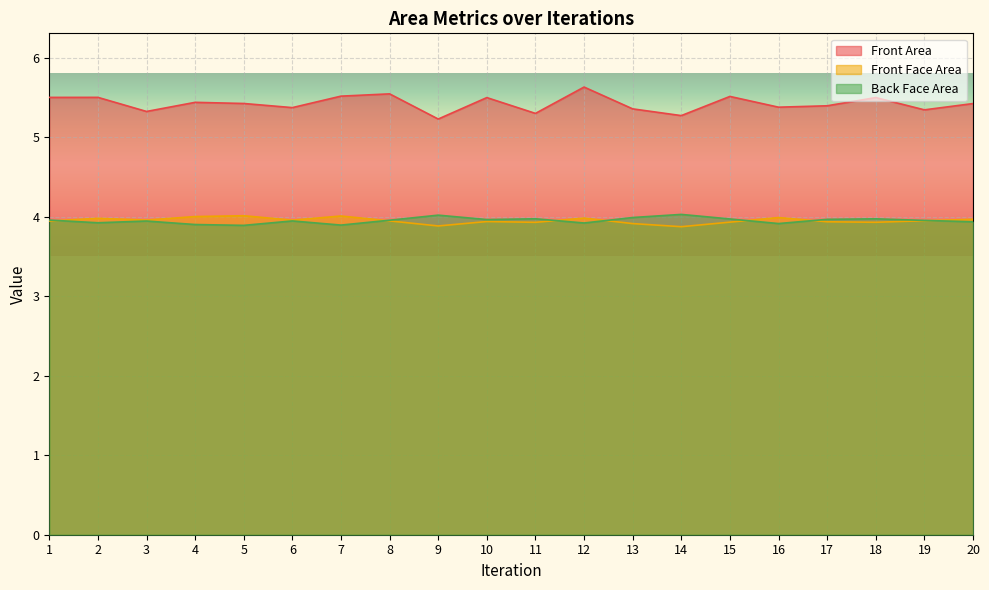

How many distinct data groups are displayed?

3